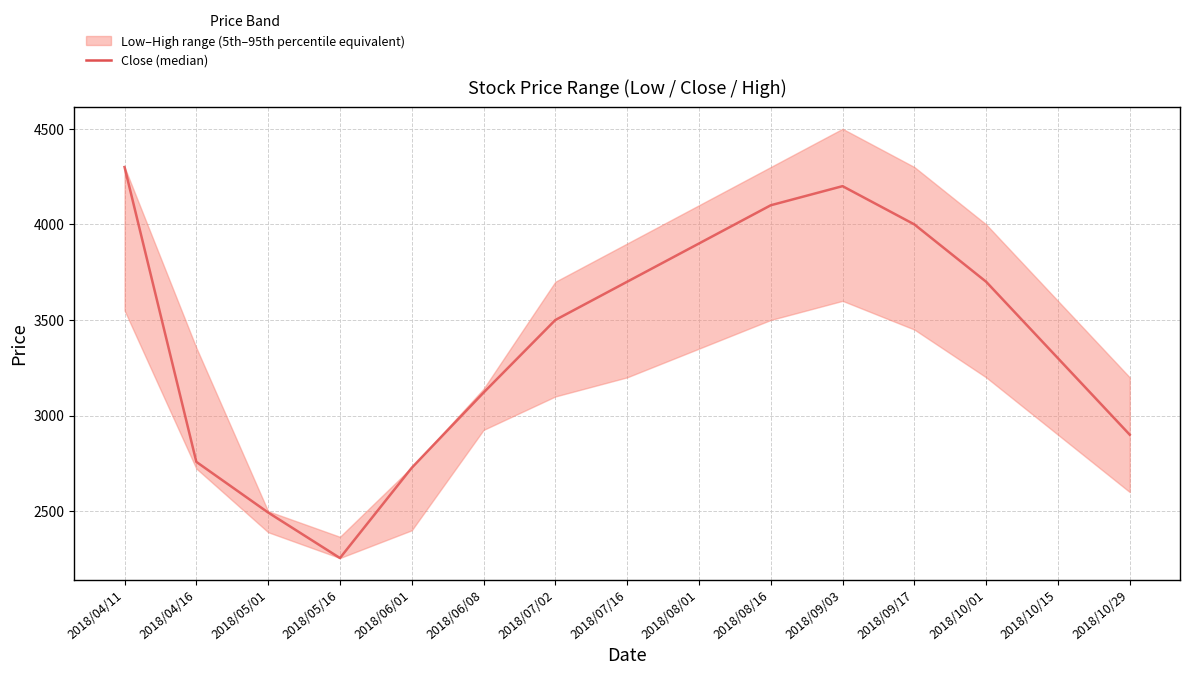

Where does the data first go above 3500?

2018/04/11